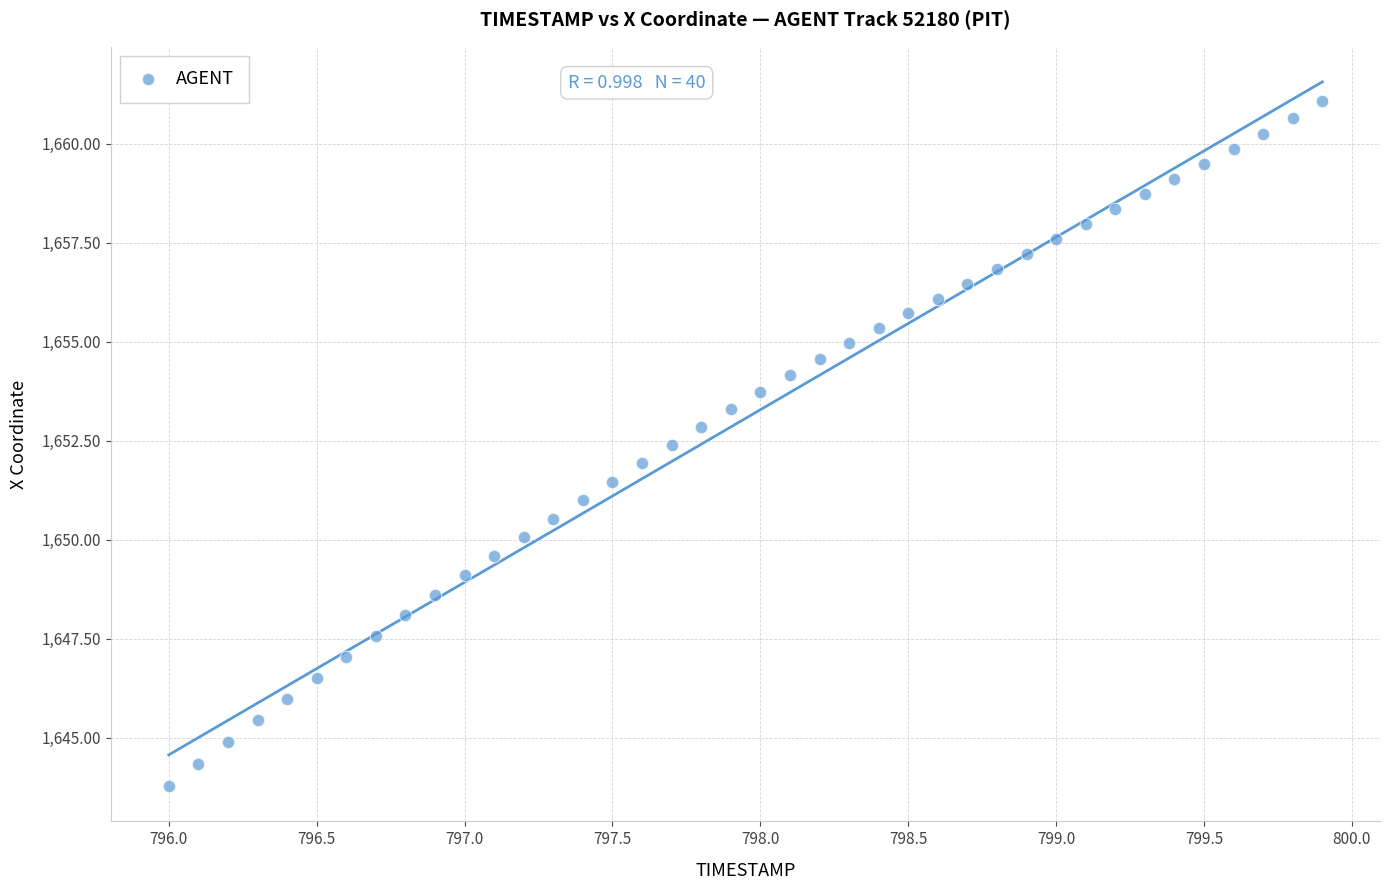

What is the range of X values (max minus min)?

3.9